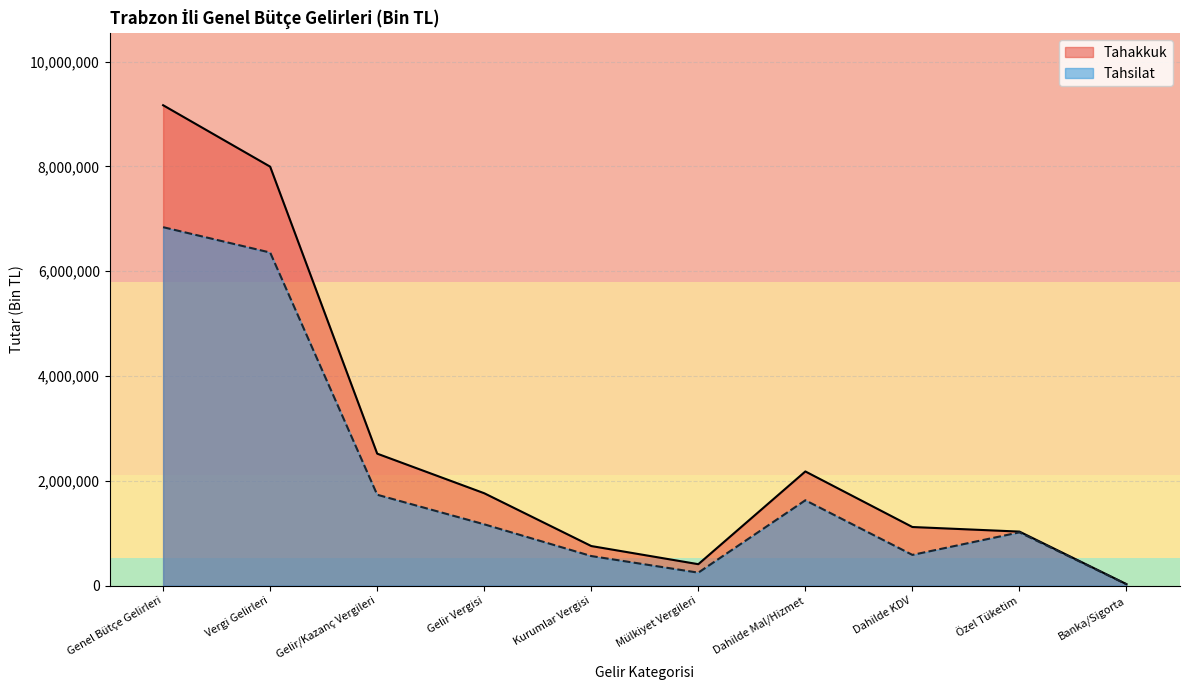

What is the difference between the highest and lowest values at Dahilde KDV?

532028